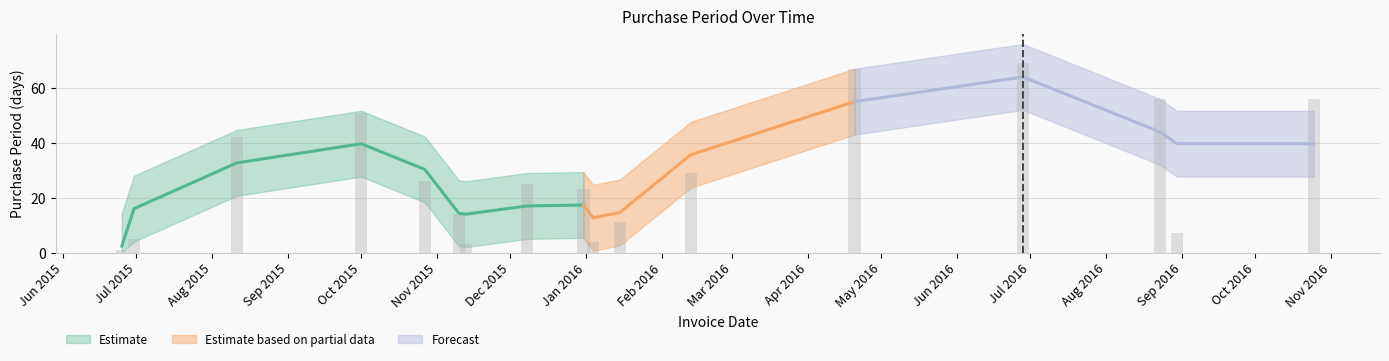

Which category has the highest value across all series?

2016-06-28